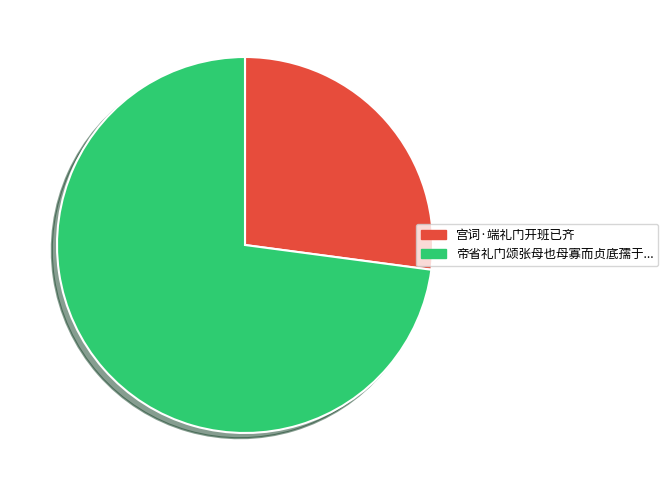

Is there any slice that represents more than half of the pie?

Yes